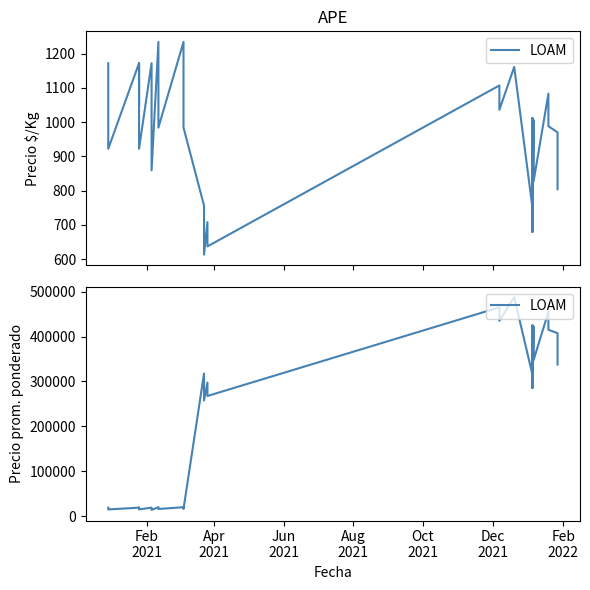

Reading right to left, extract all data points from this chart.

337500	357500	377500	407500	415000	455000	347500	397500	422500	295000	315000	395000	425000	285000	315000	487500	435000	465000	267500	297500	257500	287500	317500	15750	17750	19750	15750	17750	19750	13750	16750	18750	14750	16750	18750	16750	18750	14750	16750	18750